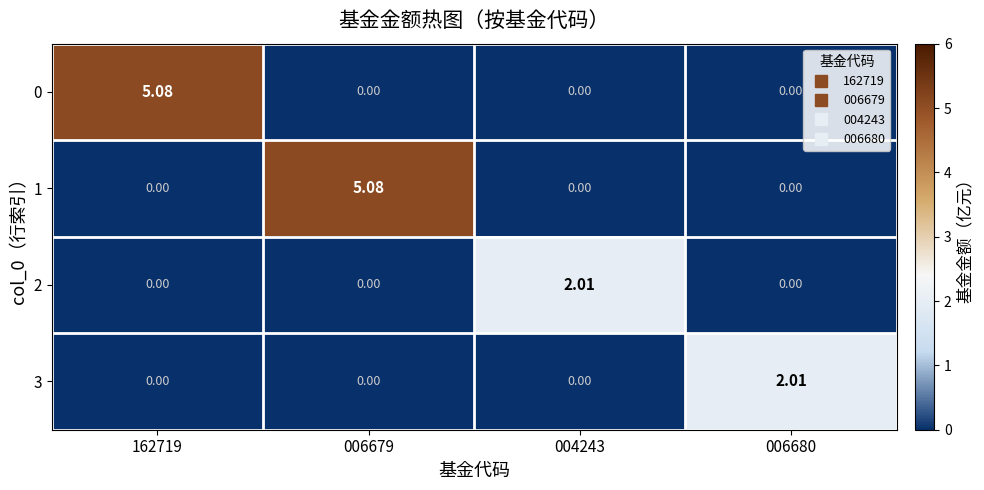

Is the value of 1 at 006679 greater than the value of 3 at 006679?

Yes